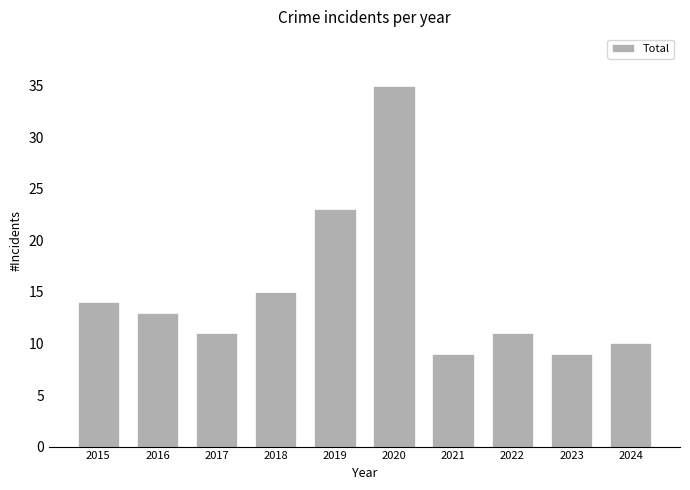

Approximately how many times larger is the value at 2023 compared to 2021?

1.0